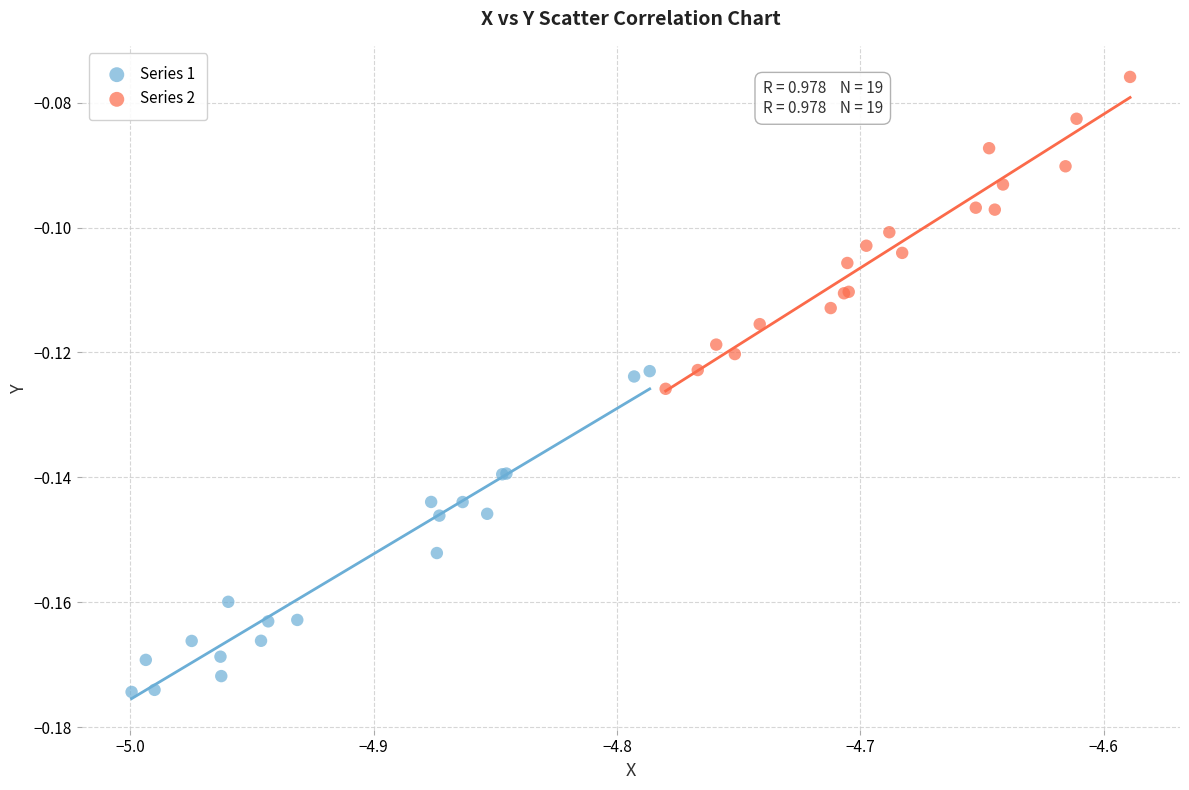

Which series reaches the maximum Y coordinate?

Series 2